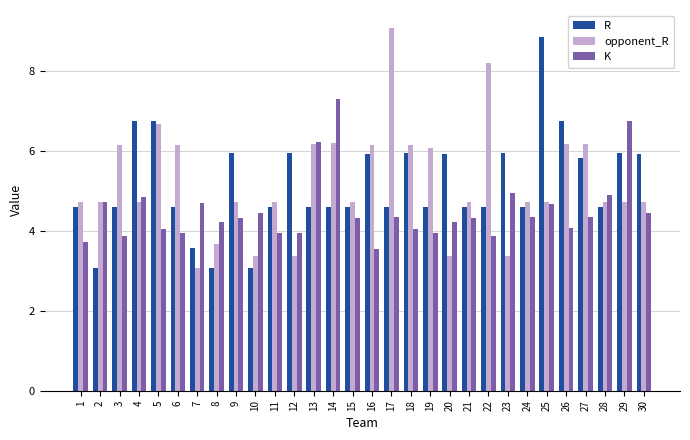

What is the difference between the second highest and minimum values in the opponent_R series?

5.1